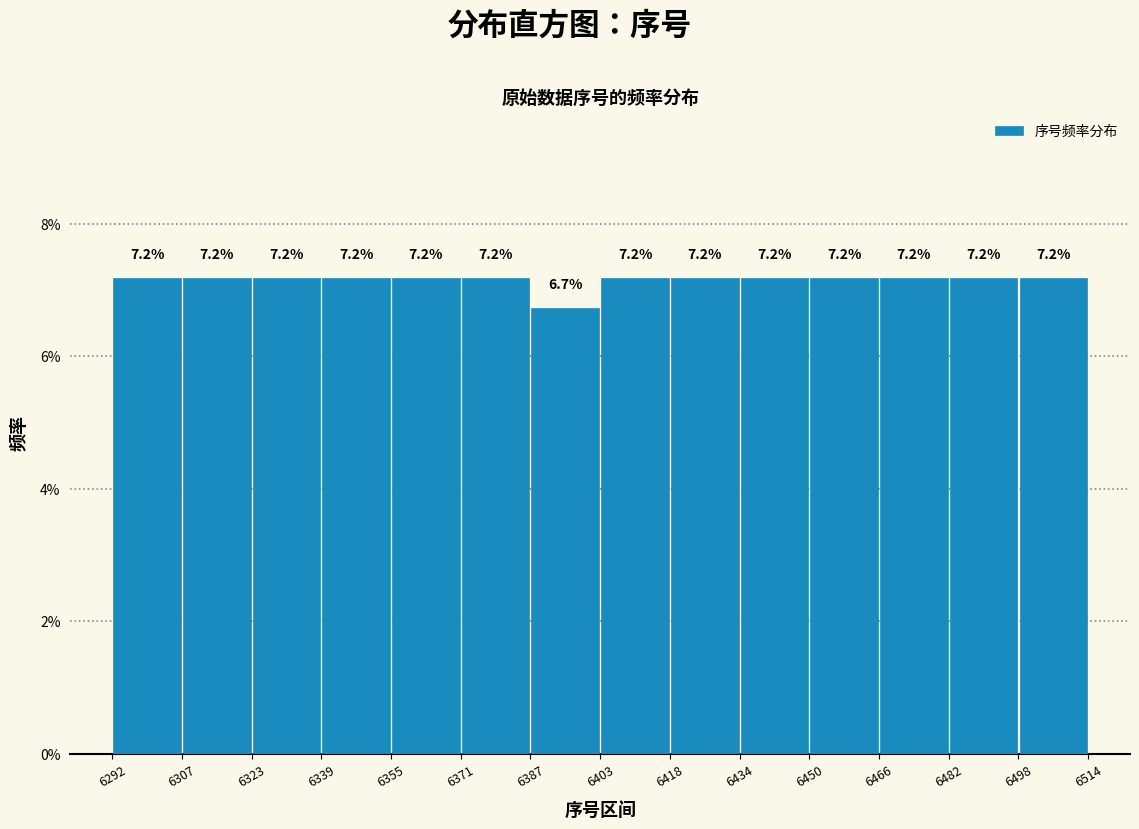

Reading left to right, transcribe this chart: for each bar, give the range it covers on the x-axis and its height.

6292 to 6307: 7.2
6307 to 6323: 7.2
6323 to 6339: 7.2
6339 to 6355: 7.2
6355 to 6371: 7.2
6371 to 6387: 7.2
6387 to 6403: 6.7
6403 to 6418: 7.2
6418 to 6434: 7.2
6434 to 6450: 7.2
6450 to 6466: 7.2
6466 to 6482: 7.2
6482 to 6498: 7.2
6498 to 6514: 7.2